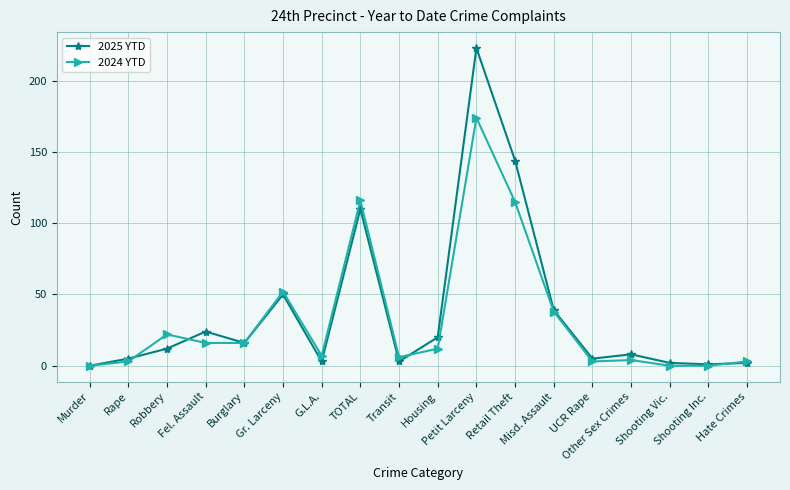

List the series in order of their overall mean, highest first.

2025 YTD, 2024 YTD